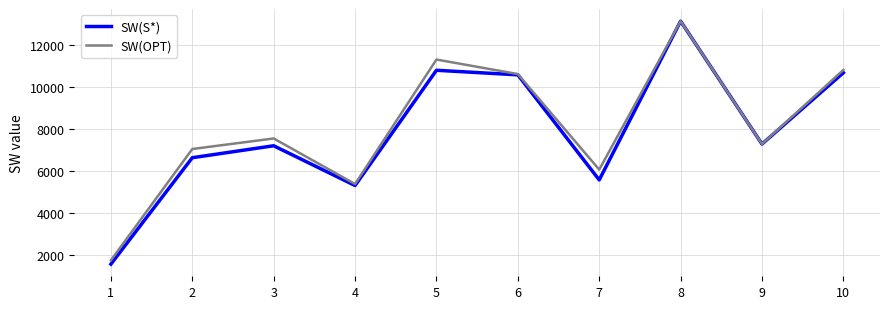

Is the value of SW(OPT) at 1 greater than the value of SW(S*) at 2?

No